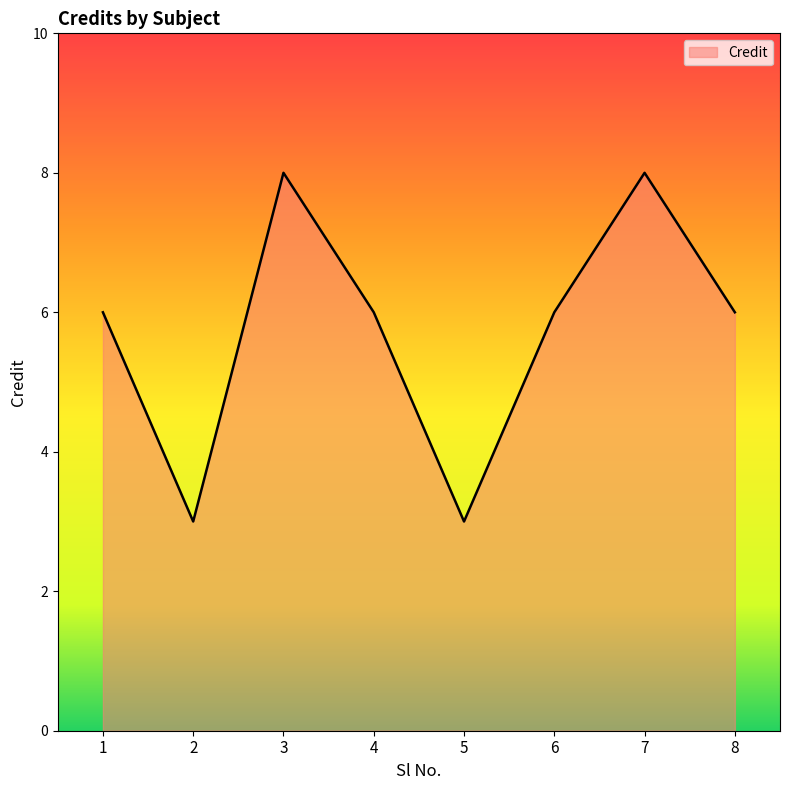

What is the sum of the values at 5 and 2?

6